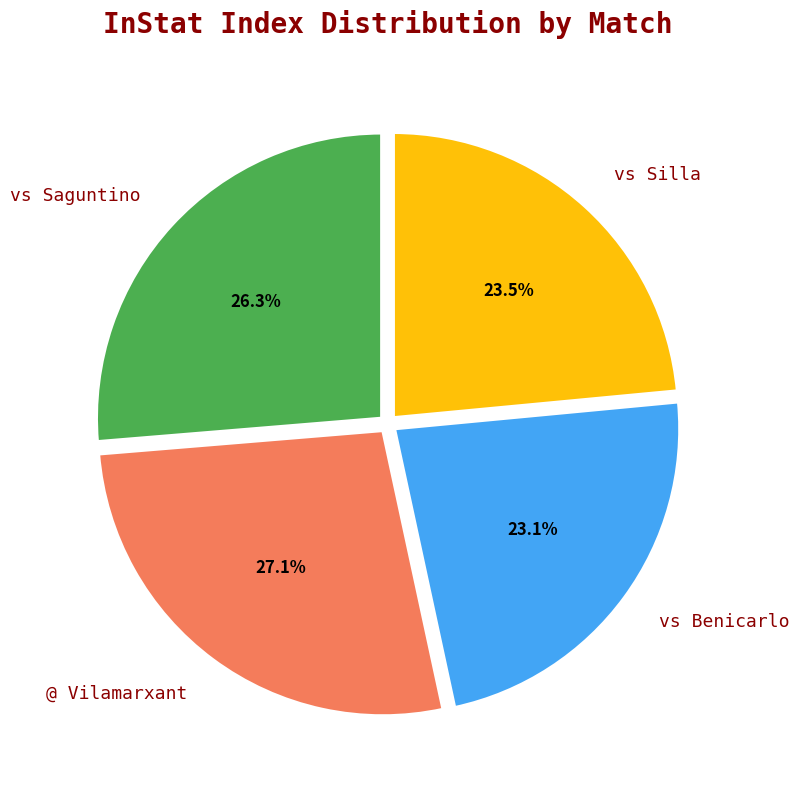

Is vs Saguntino the majority of the pie?

No